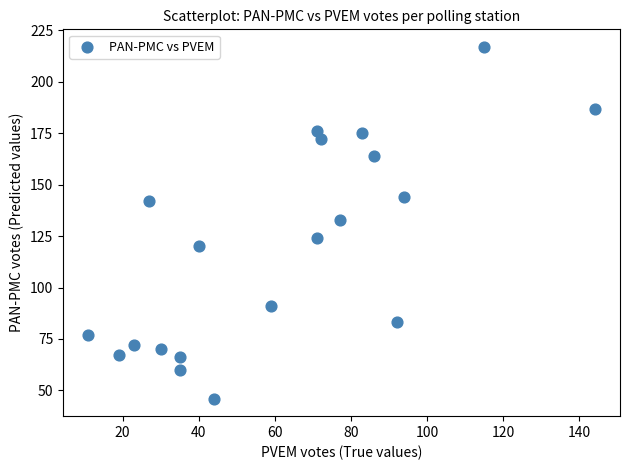

What is the range of X values (max minus min)?

133